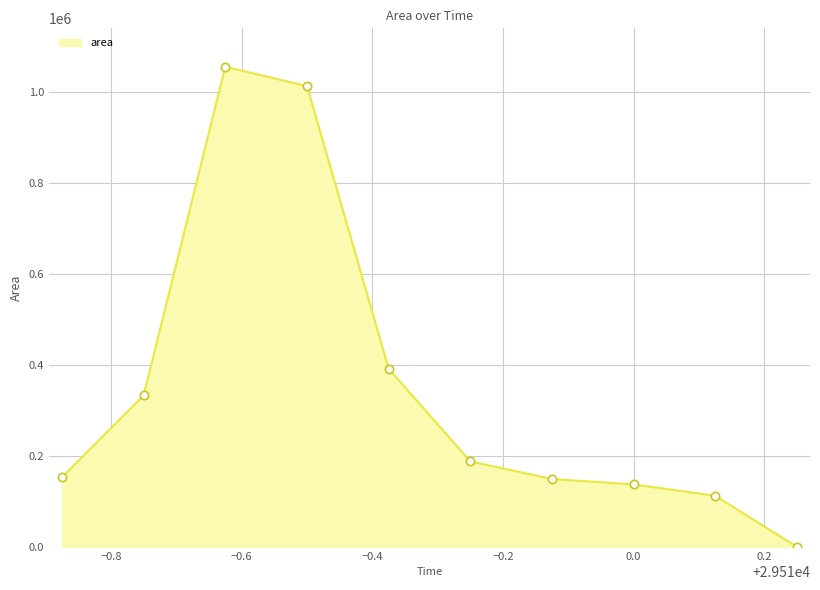

What is the greatest value displayed?

1055625